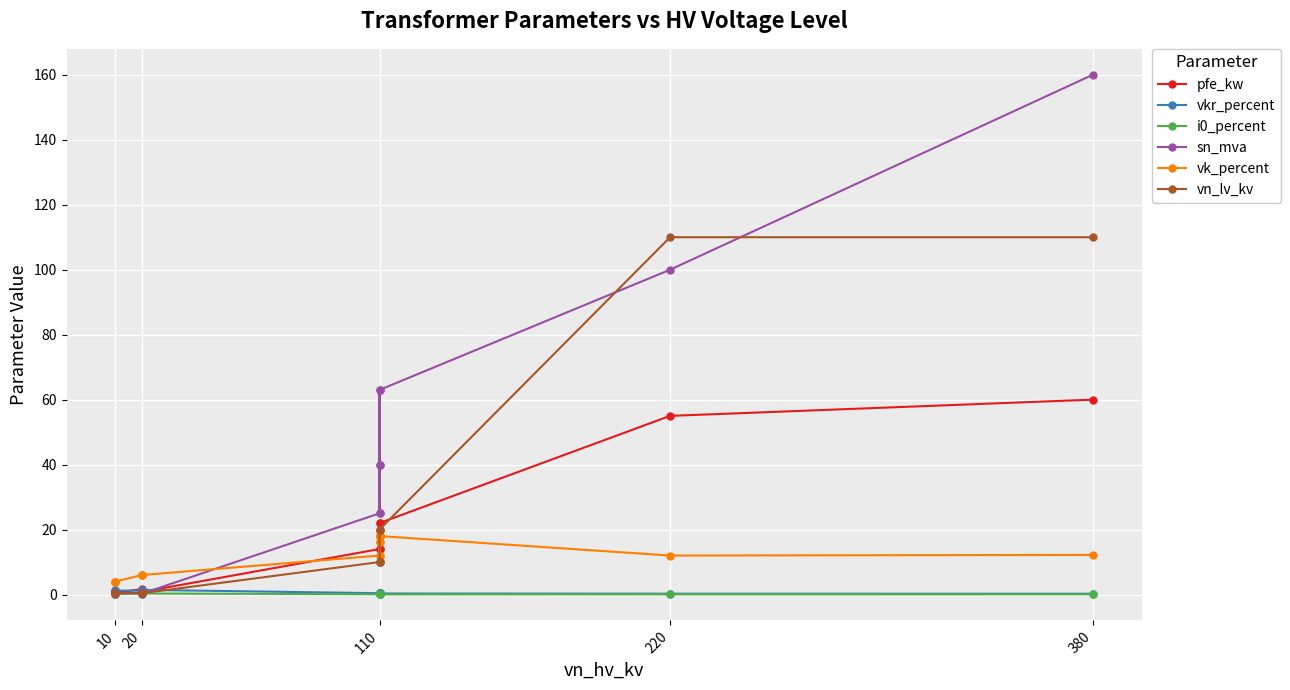

What is the label of the 13th point from the right?

20